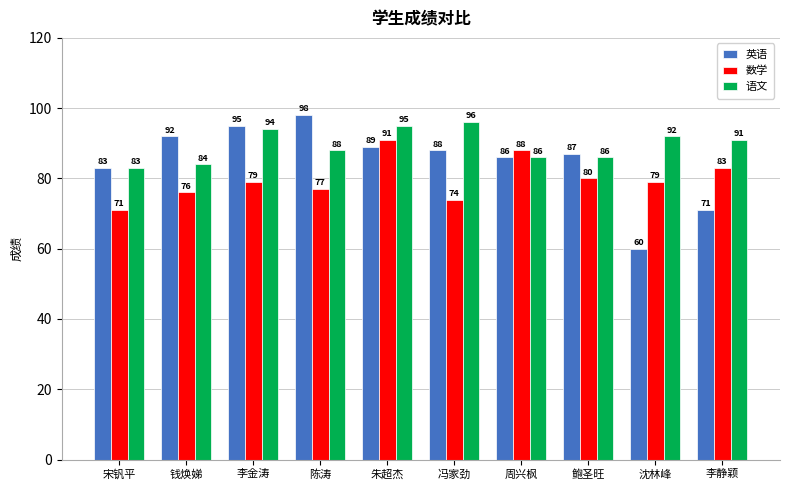

What is the sum of the 数学 values at 李金涛 and 钱焕娣?

155